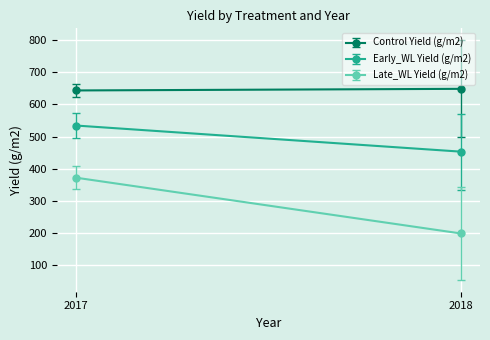

Between 2017 and 2018, which series saw the biggest shift?

Late_WL Yield (g/m2)